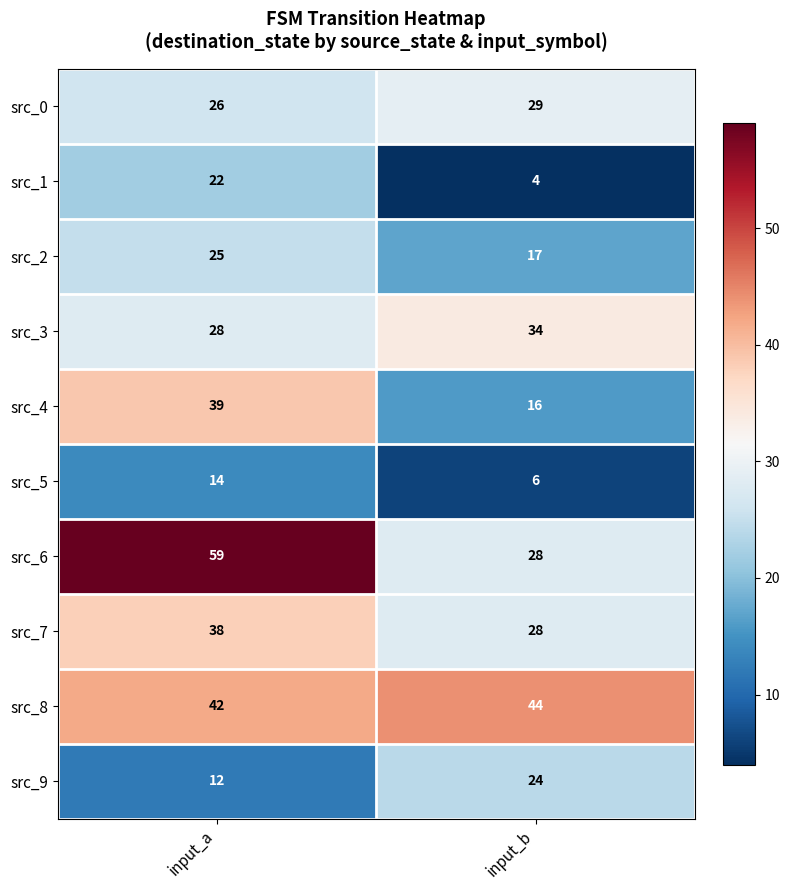

What is the minimum value for src_5?

6